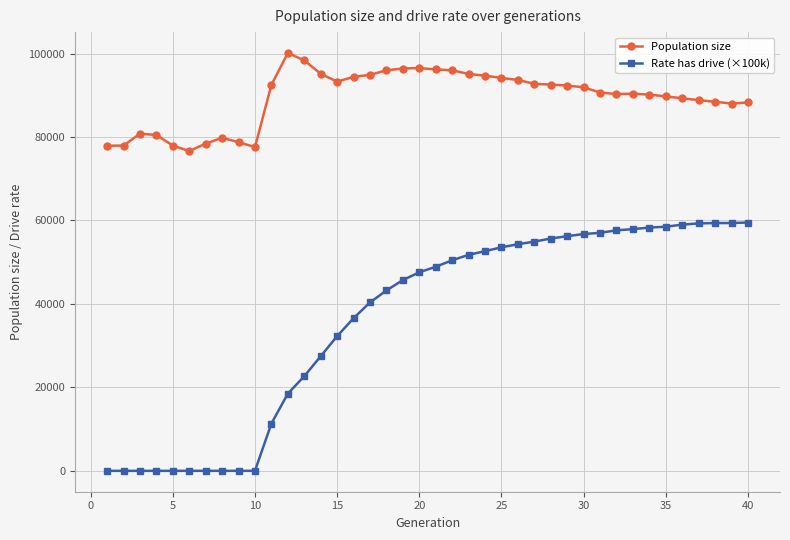

How many data points in Population size are less than 91913?

20